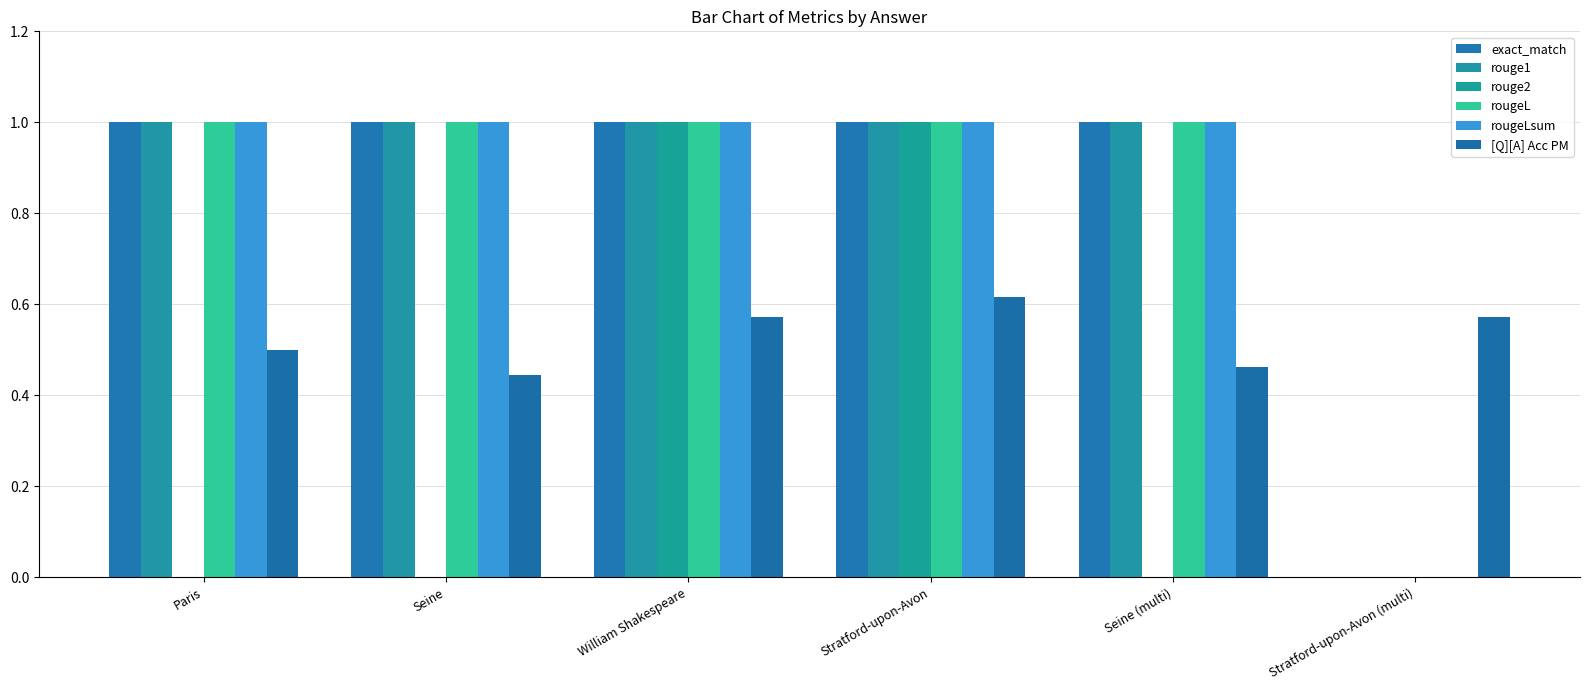

How many values in exact_match are above zero?

5